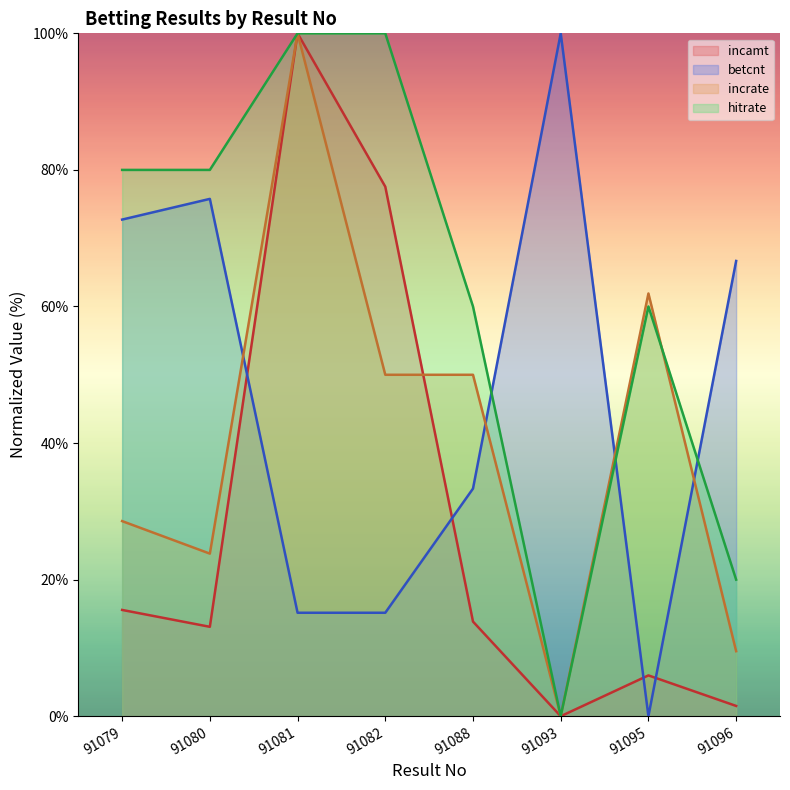

Rank the categories by betcnt value from highest to lowest.

91093, 91080, 91079, 91096, 91088, 91081, 91082, 91095